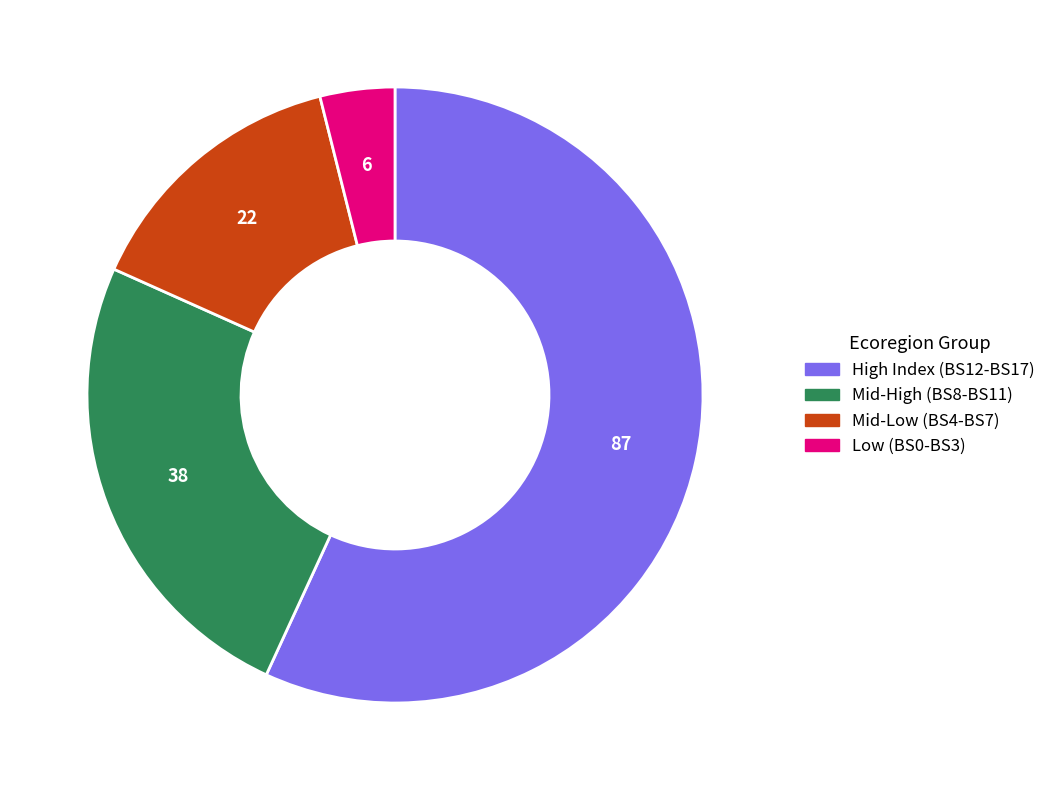

Which has a higher value, Low (BS0-BS3) or High Index (BS12-BS17)?

High Index (BS12-BS17)